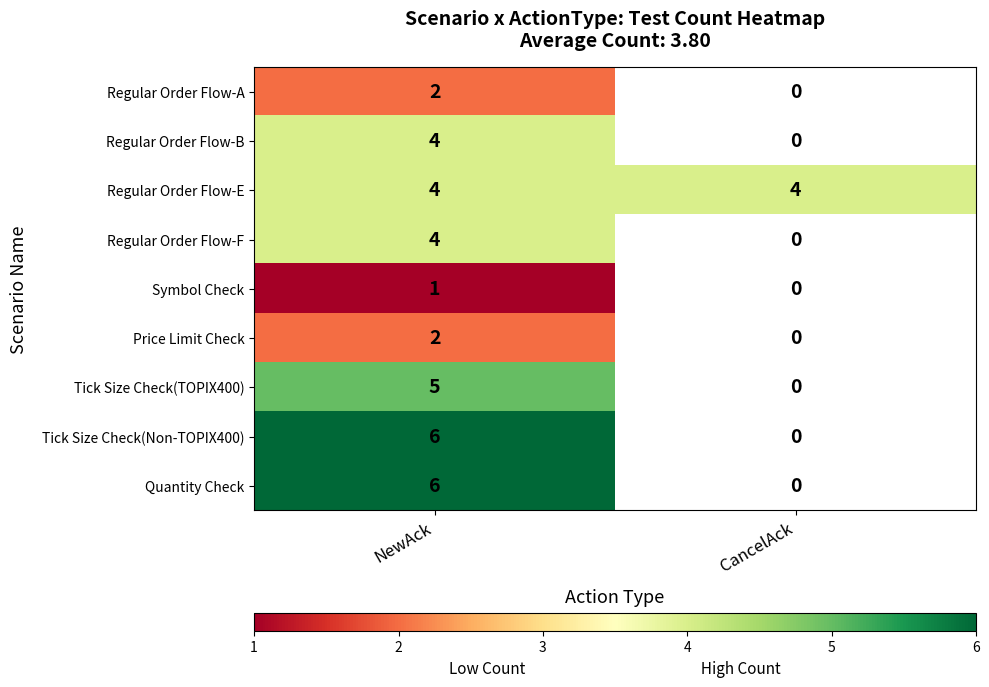

What is the difference between the highest and lowest values at NewAck?

5